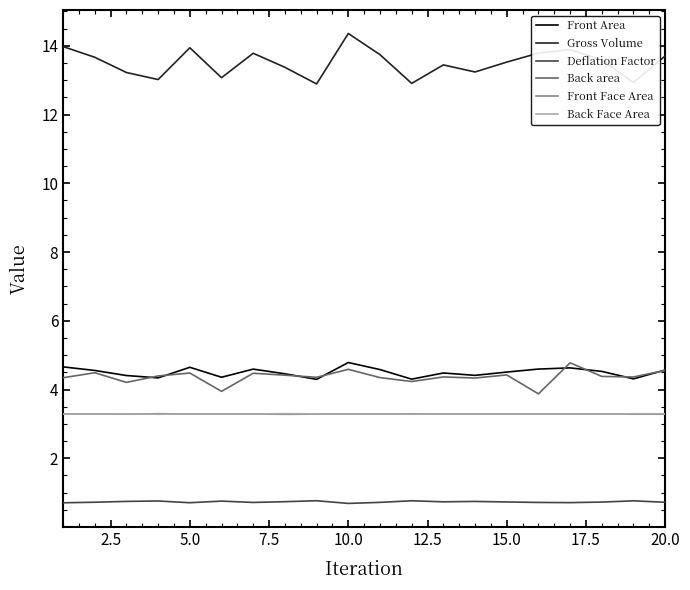

True or false: Gross Volume and Front Face Area intersect in this chart.

False